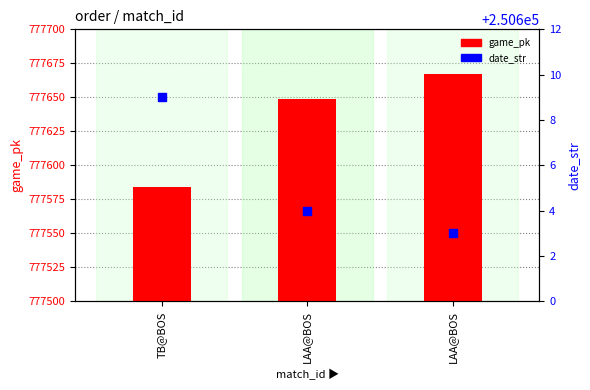

Which series has the largest total across all categories?

game_pk